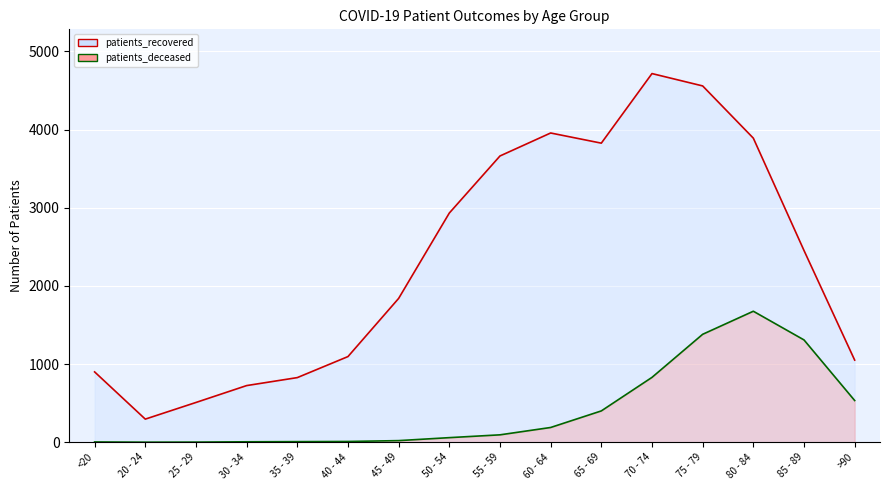

True or false: patients_recovered has a value of 1096 at 40 - 44.

True